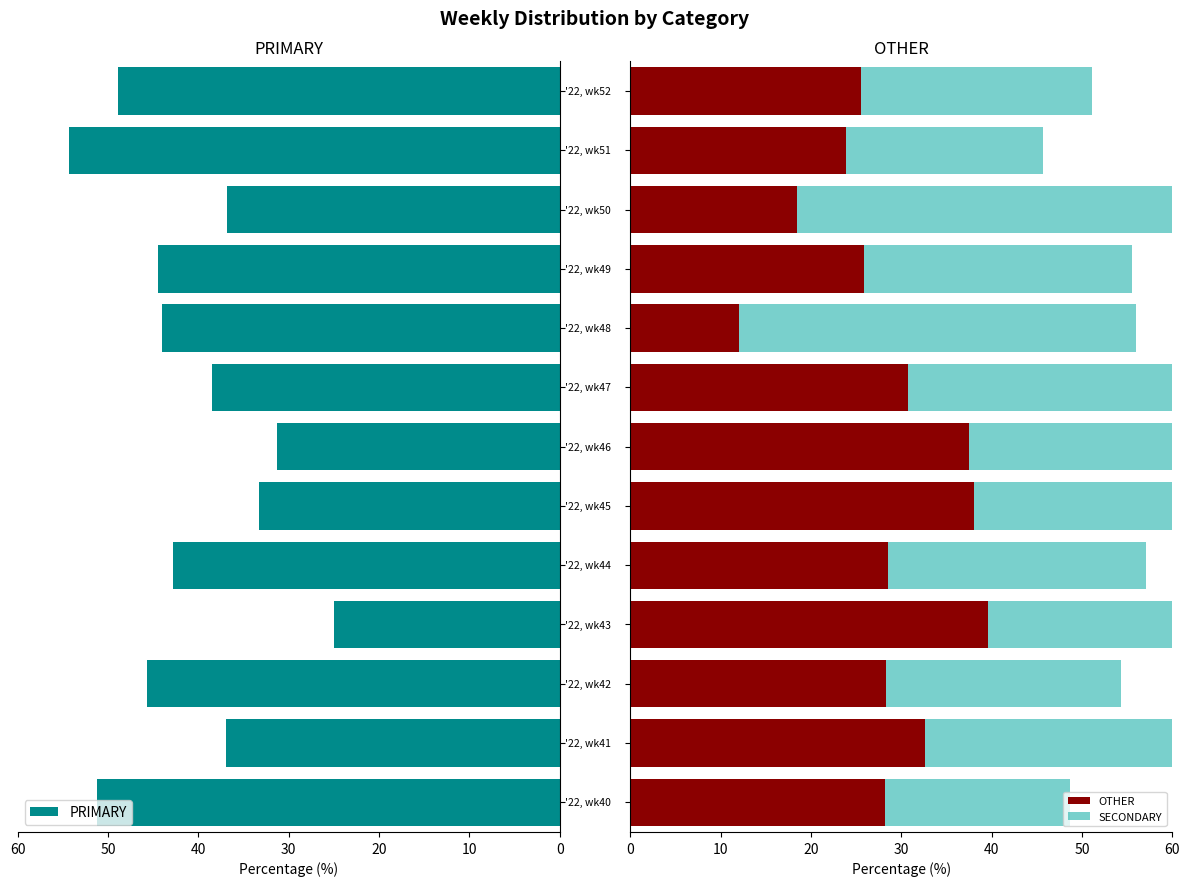

List the series in order of their overall mean, highest first.

PRIMARY, SECONDARY, OTHER